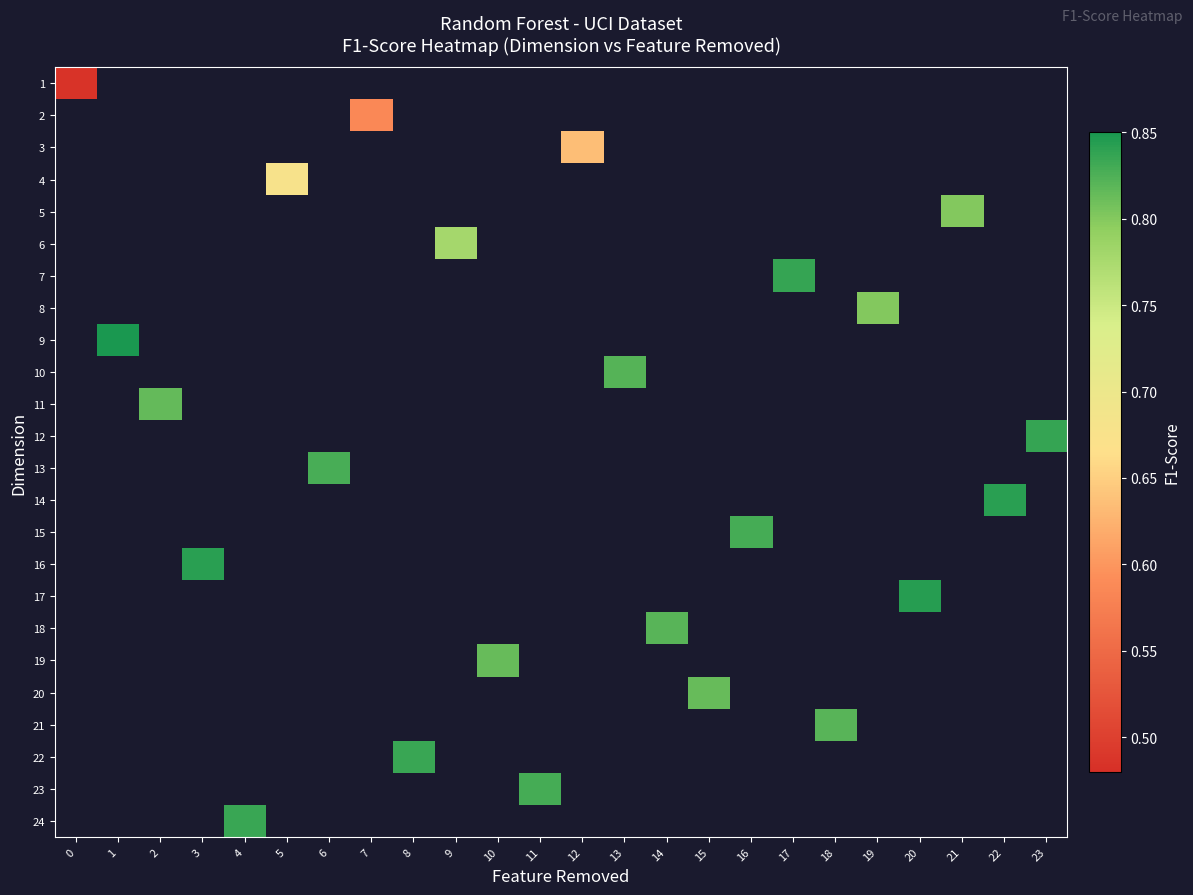

How many values in 4 are above zero?

1